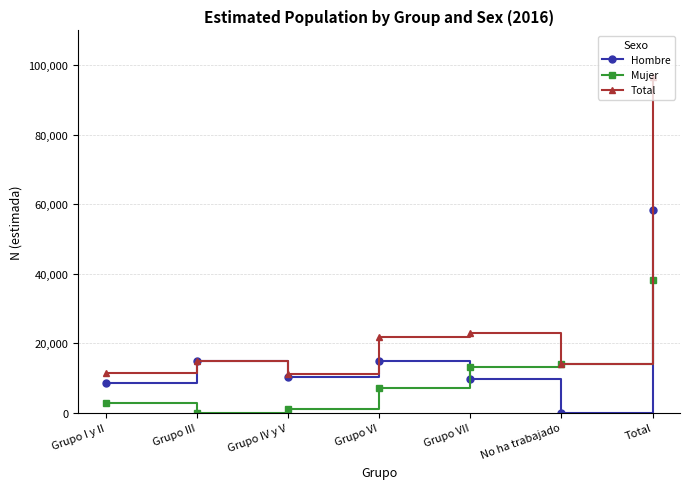

What is the difference between the highest and lowest values at Grupo I y II?

8655